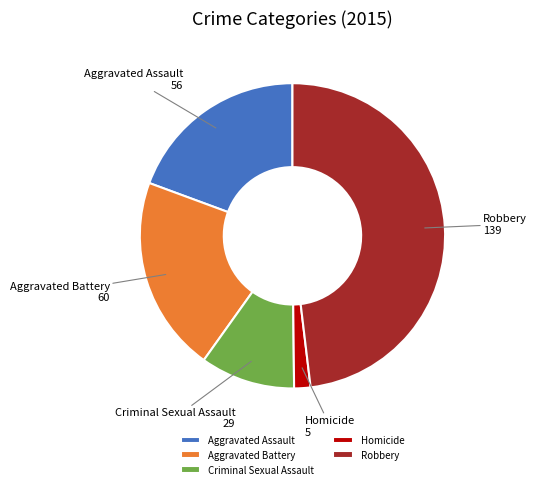

Is there a majority slice in this chart?

No